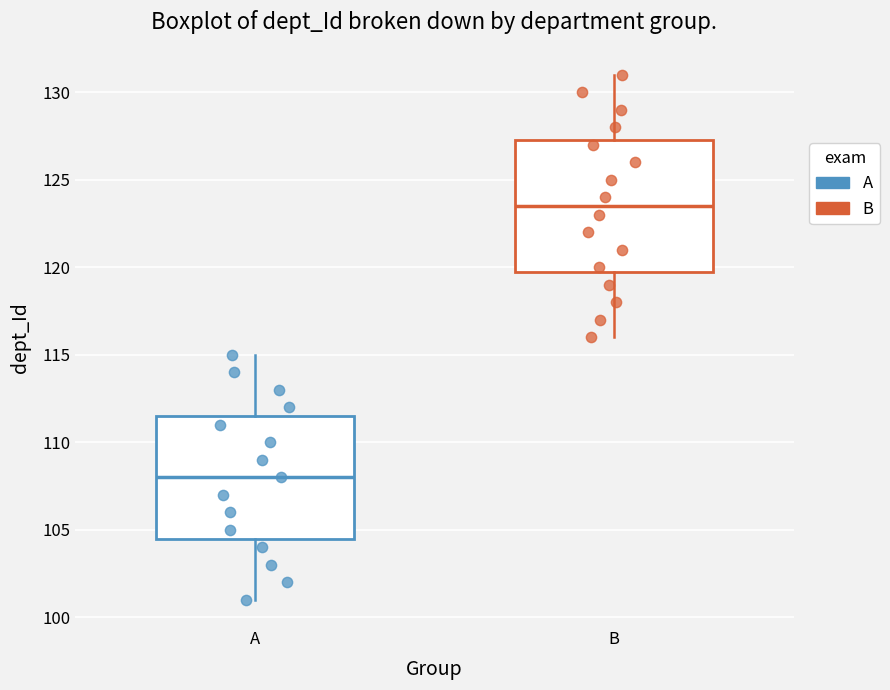

Which box is the tallest, from its lower edge to its upper edge?

B